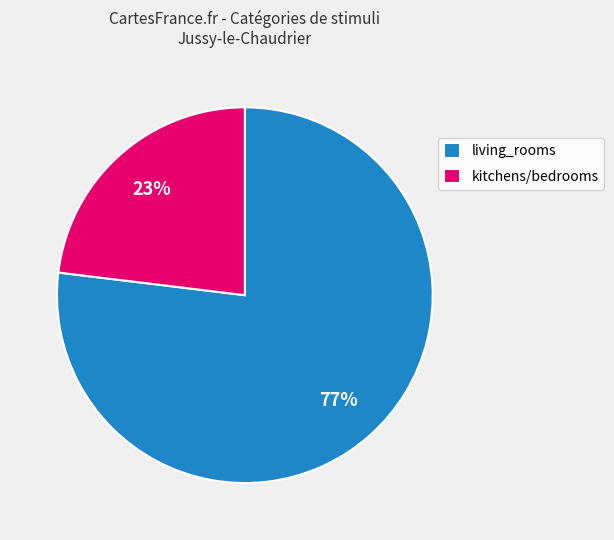

To the nearest percent, what portion does living_rooms represent?

77%